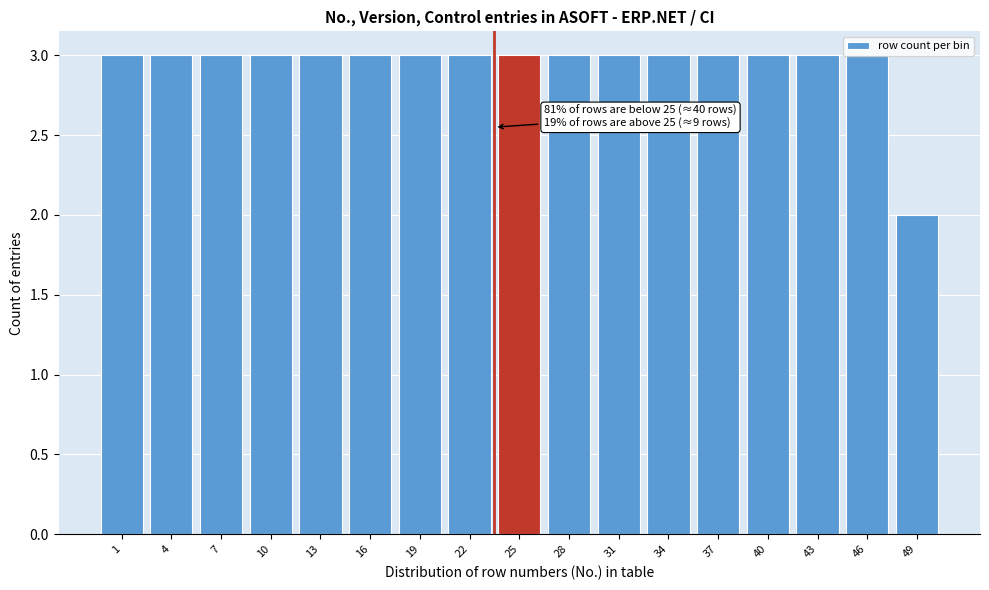

Approximately how many times larger is the value at 37 compared to 1?

1.0